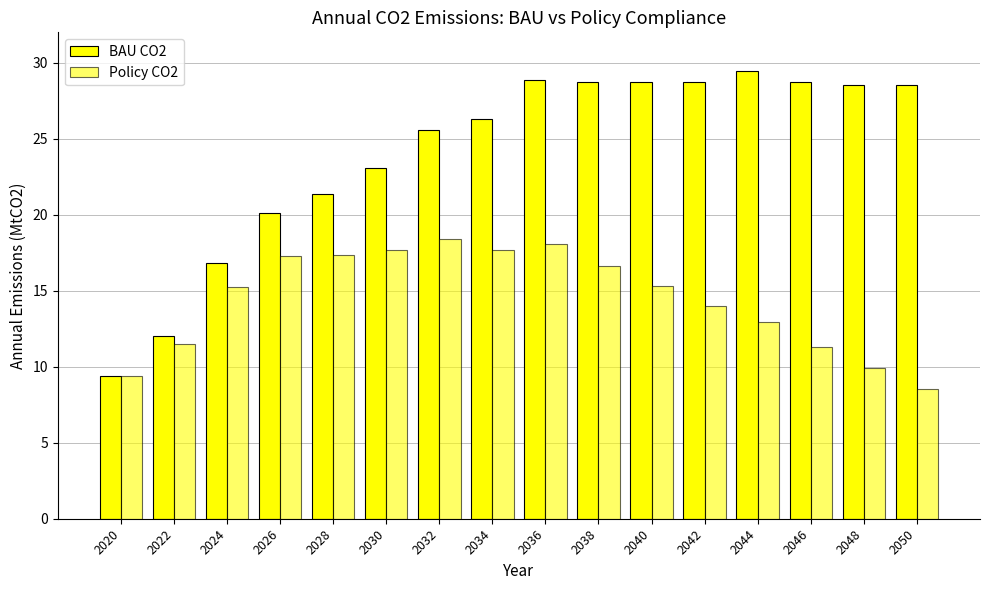

How many bars are there in each group?

2